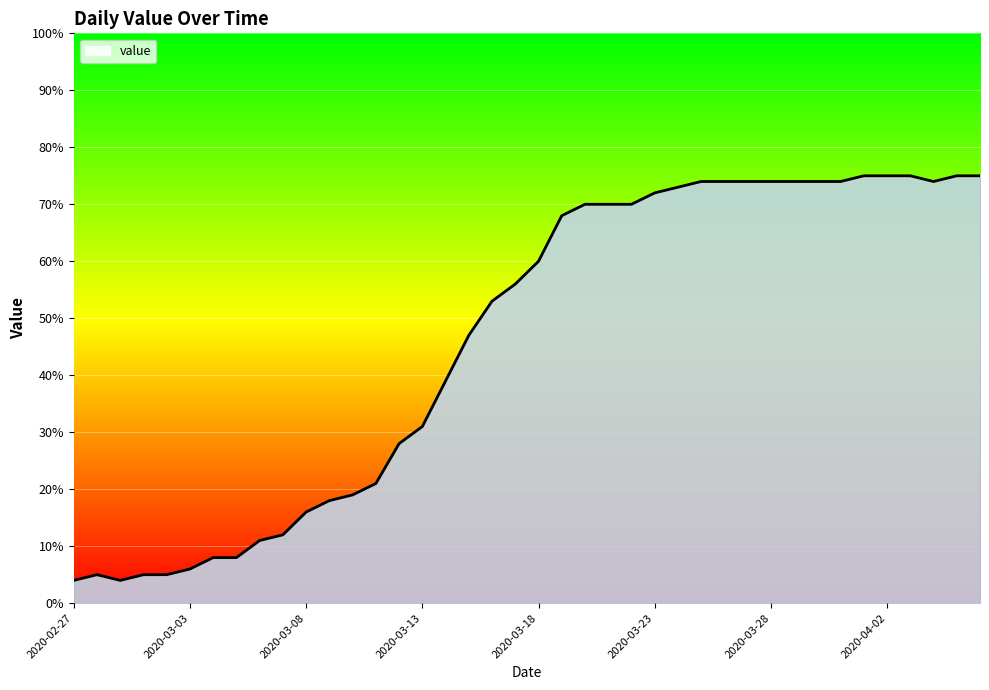

What is the greatest value displayed?

75